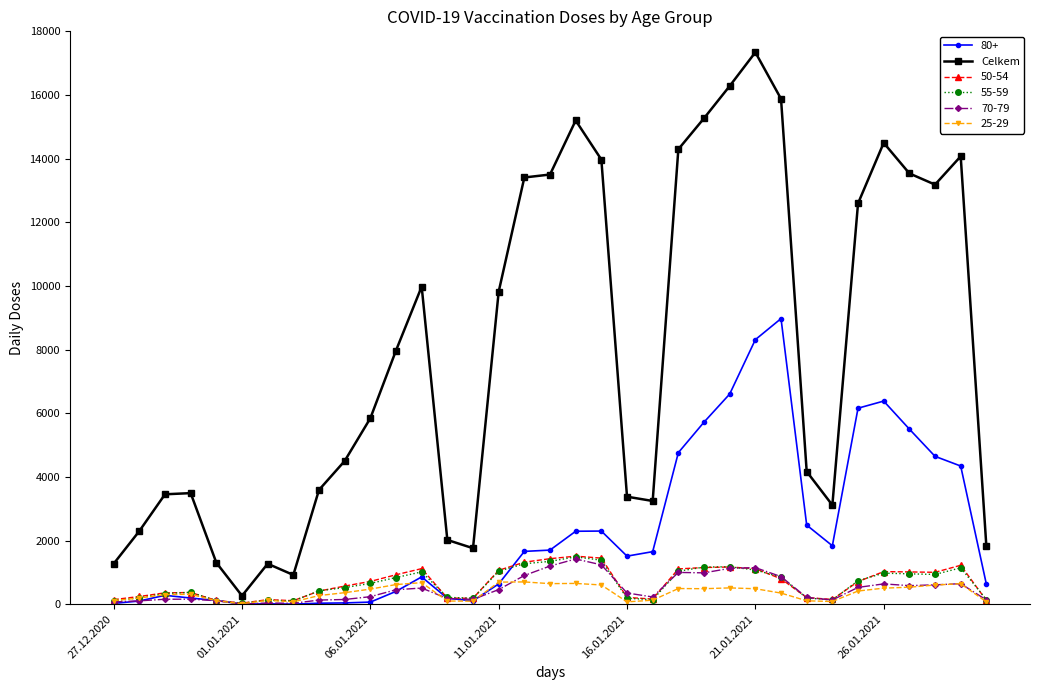

True or false: 80+ has more than 0 points higher than both neighbors.

True